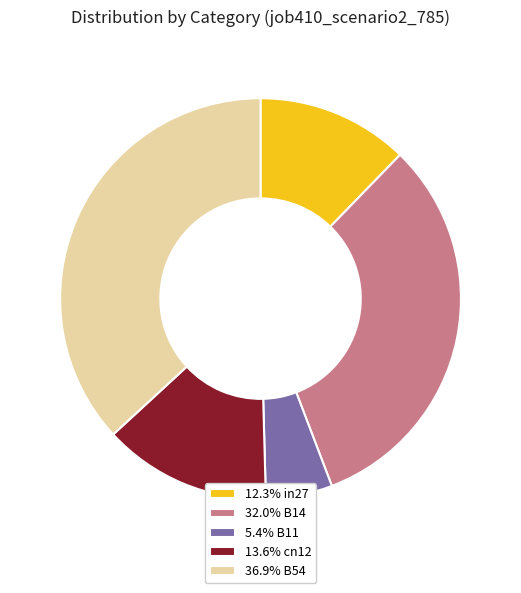

Does 32.0% B14 account for over 50% of the chart?

No